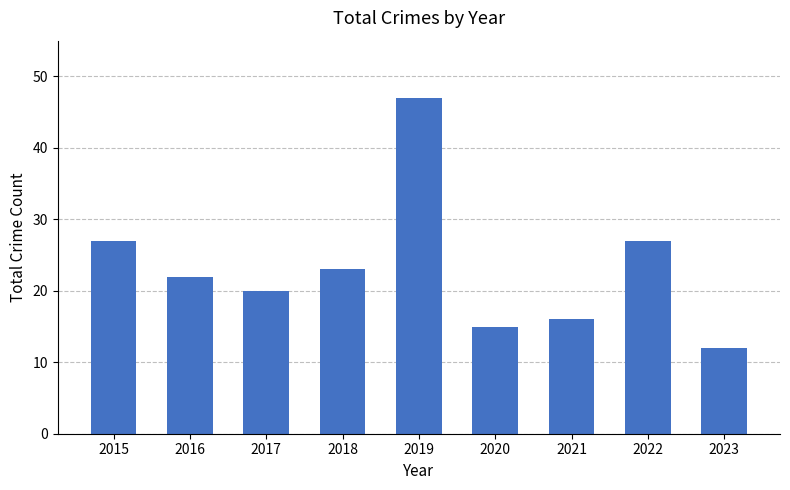

What is the sum of the values at 2022 and 2021?

43